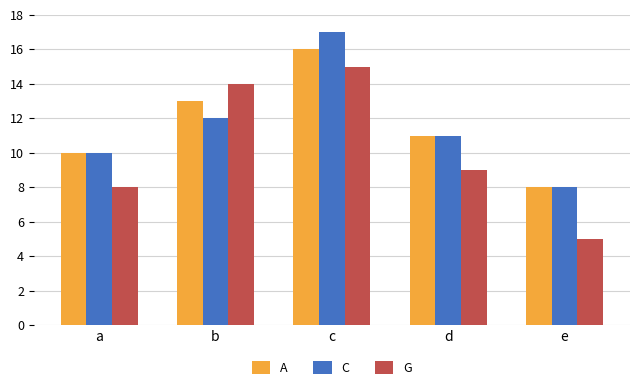

What is the difference between the A values at c and b?

3